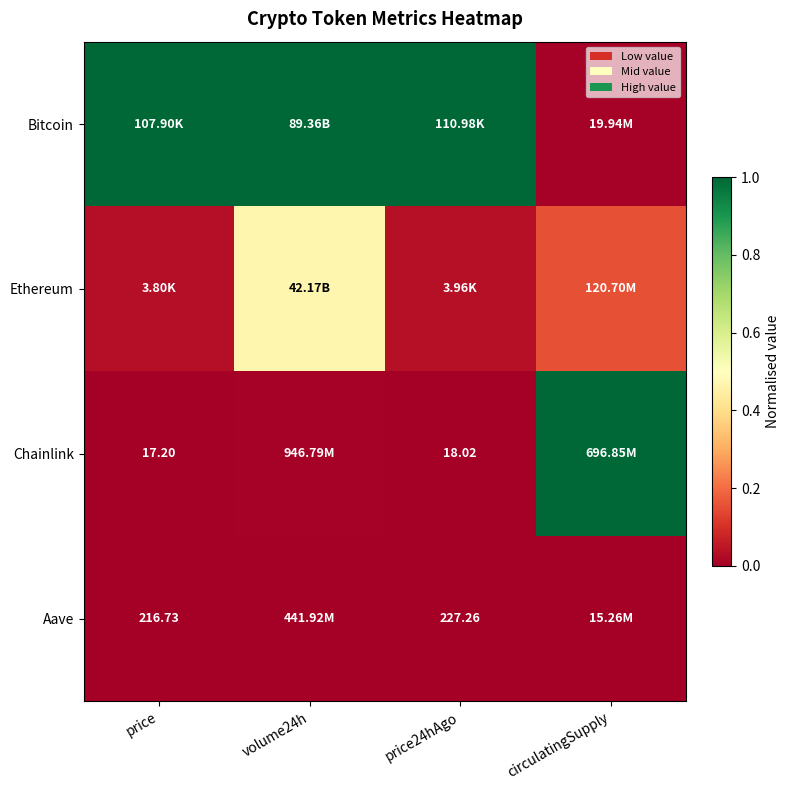

Which series has the largest total across all categories?

Bitcoin